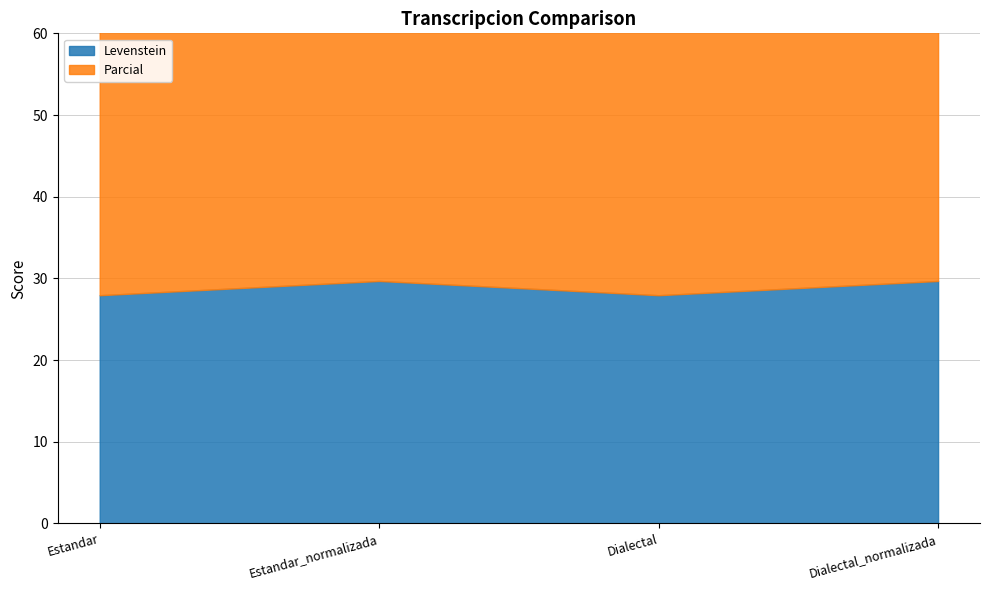

Count the Parcial values in the range 43 to 48.

2